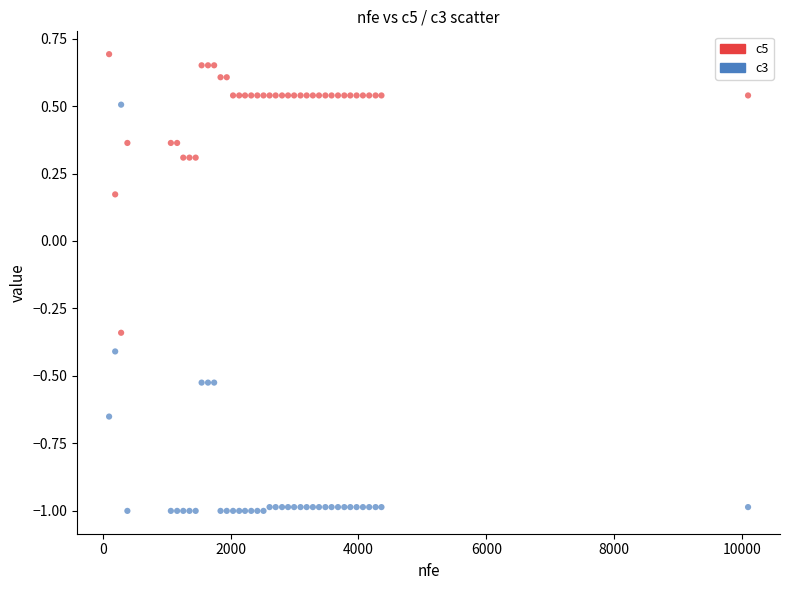

What are all the series names shown in the legend?

c5, c3